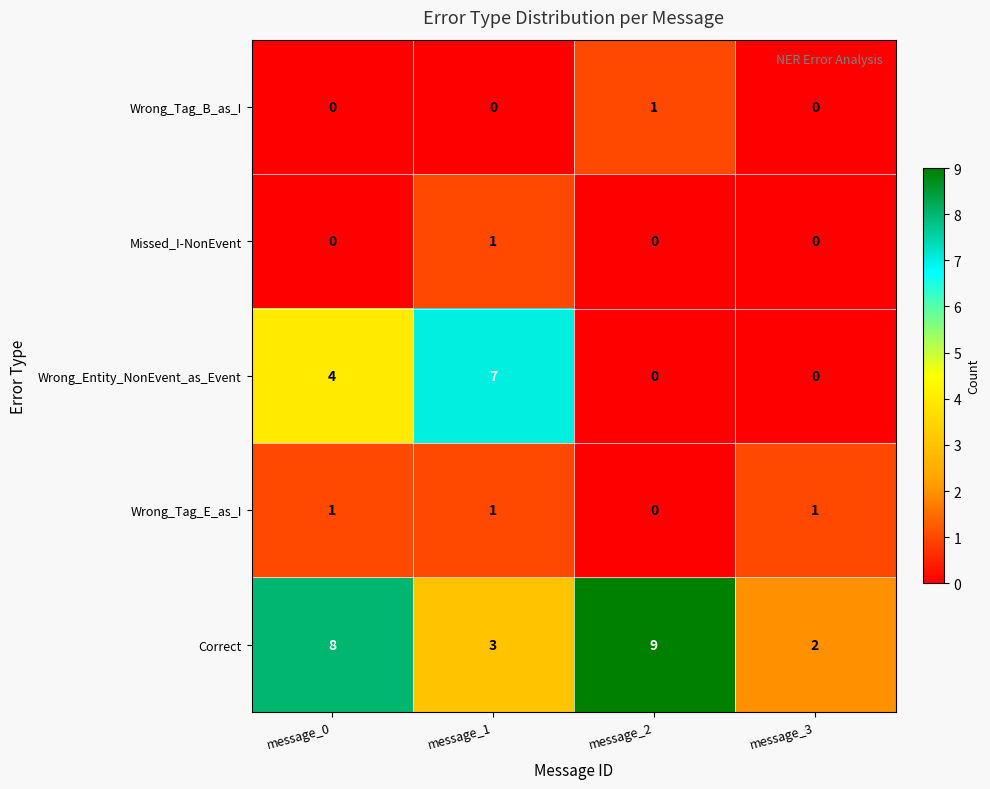

Which series changed the most between message_1 and message_3?

Wrong_Entity_NonEvent_as_Event